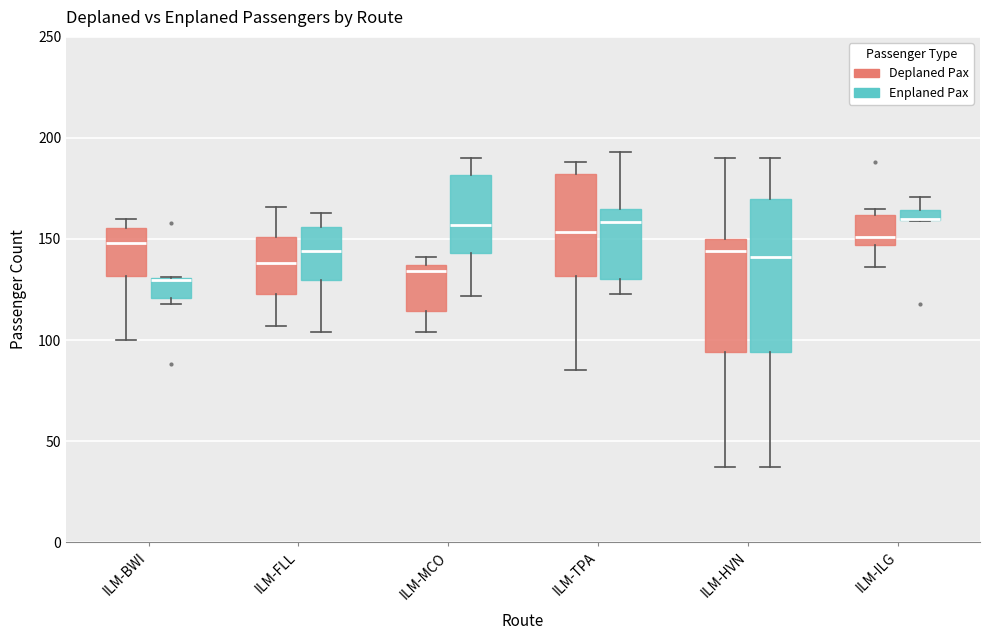

Comparing the boxes themselves (not the whiskers), which one is the tallest?

ILM-HVN (Enplaned Pax)